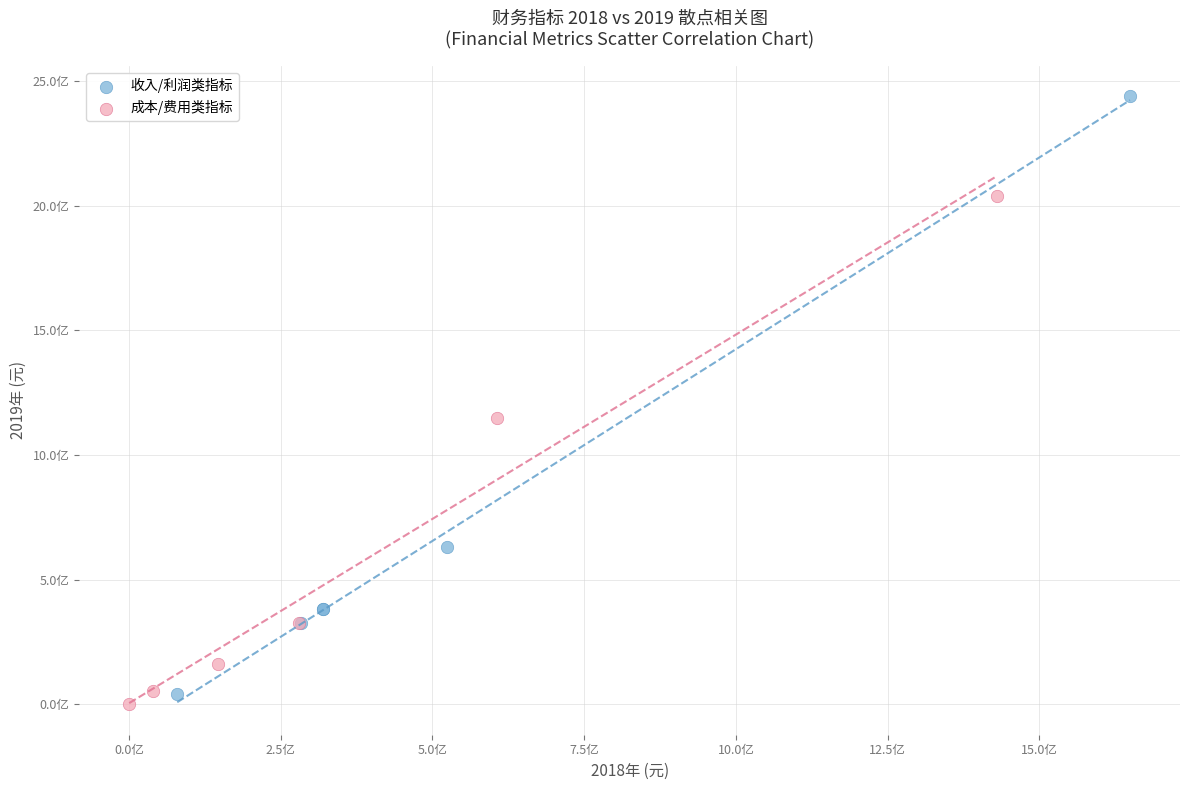

Which series contains the highest Y value?

收入/利润类指标